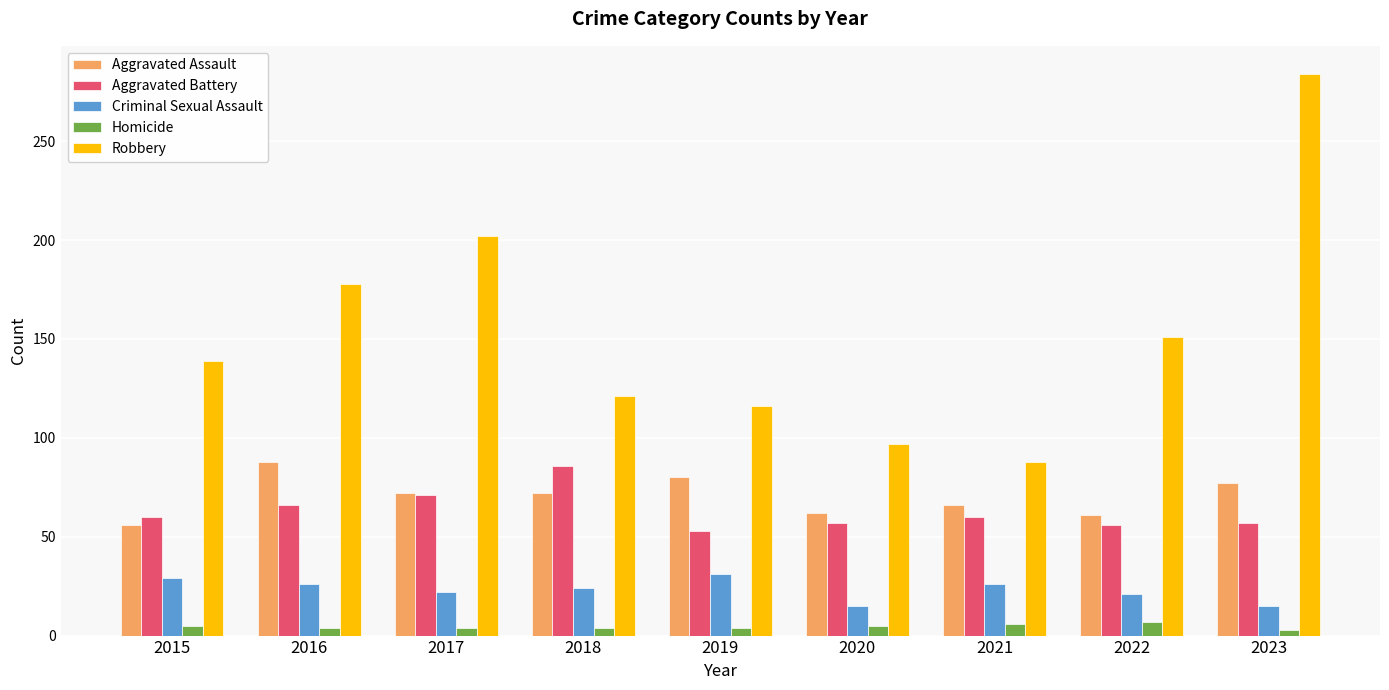

Between 2018 and 2023, which series saw the biggest shift?

Robbery